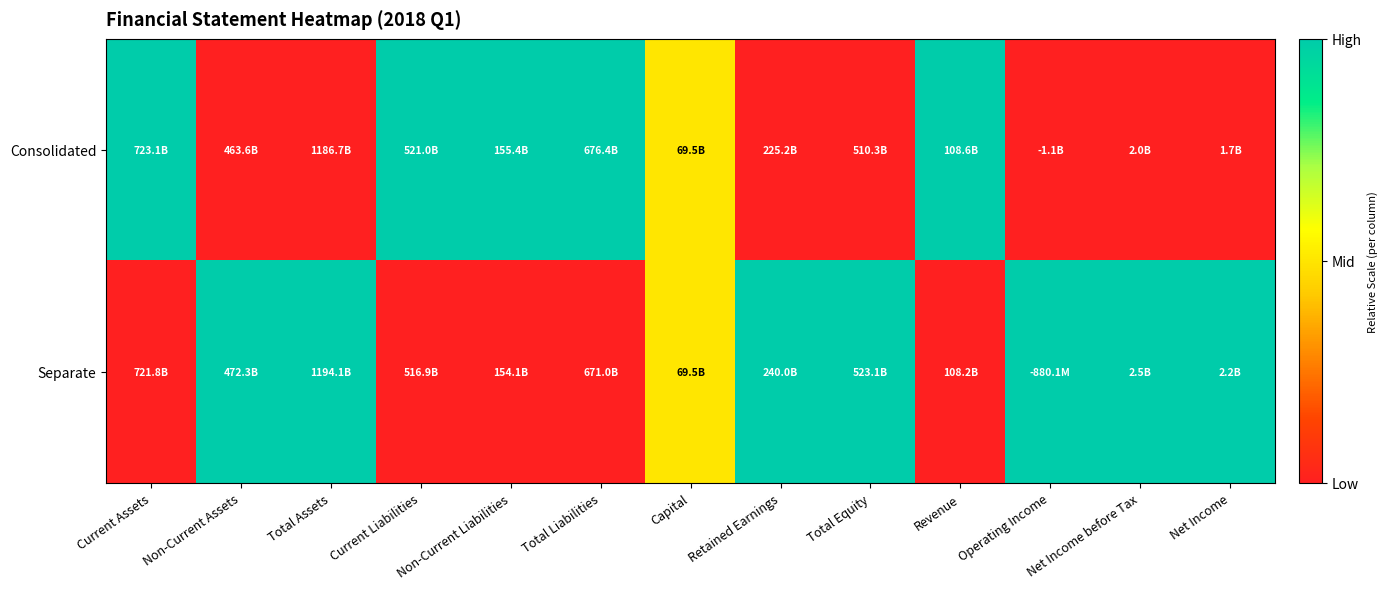

Which label corresponds to the smallest value in the chart?

Non-Current Assets